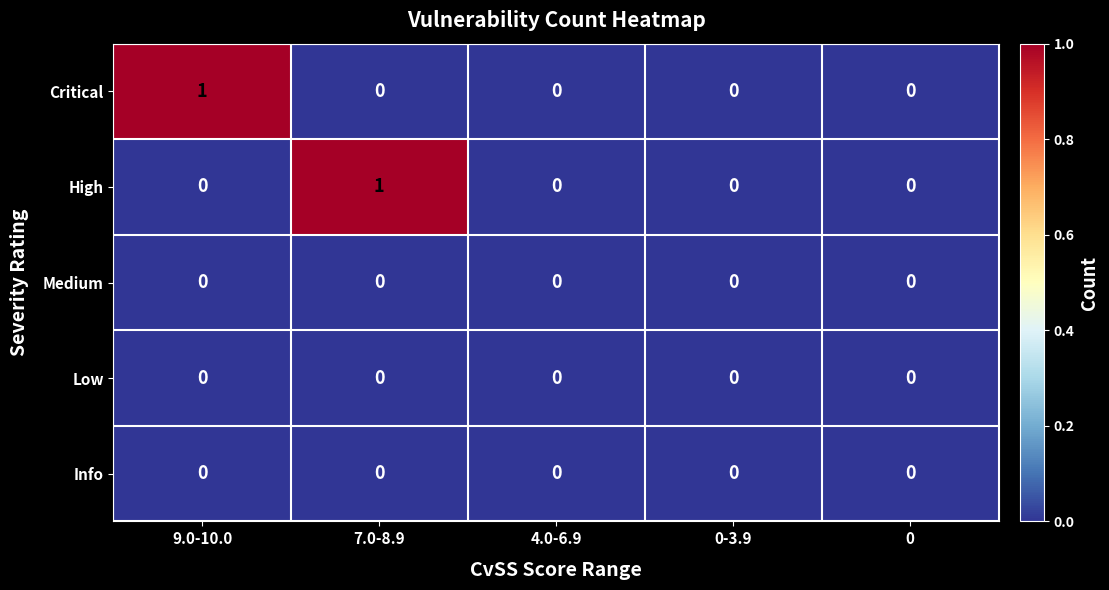

Which series changed the most between 7.0-8.9 and 0?

High